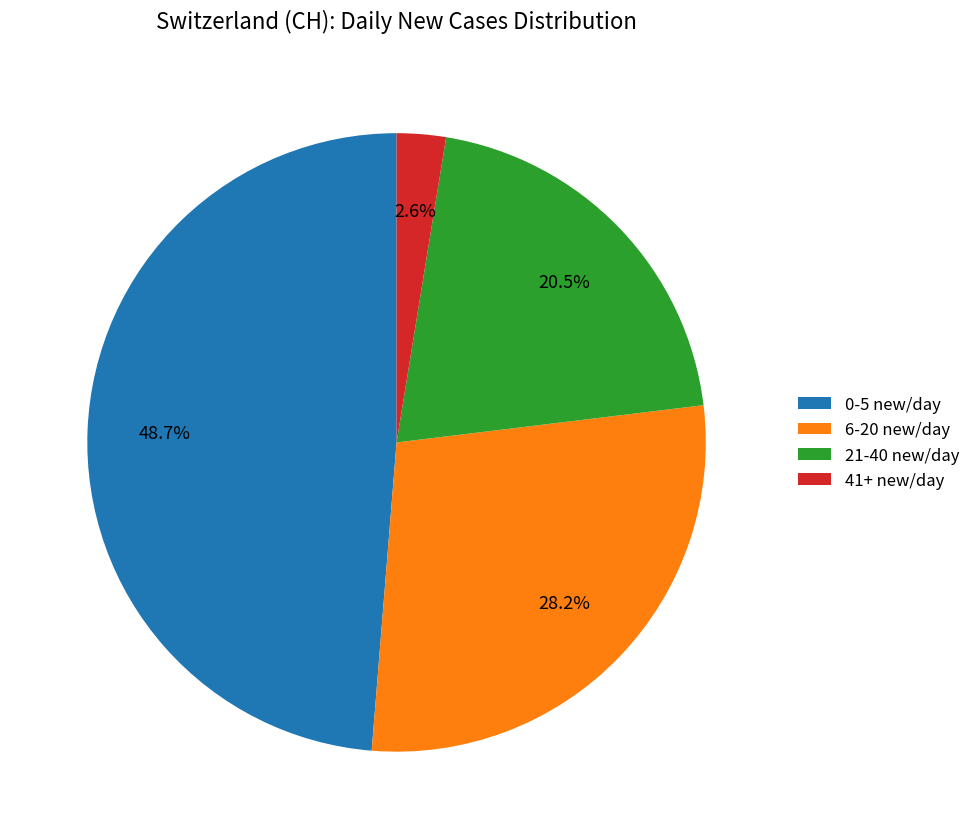

Rank the categories by value from lowest to highest.

41+ new/day, 21-40 new/day, 6-20 new/day, 0-5 new/day